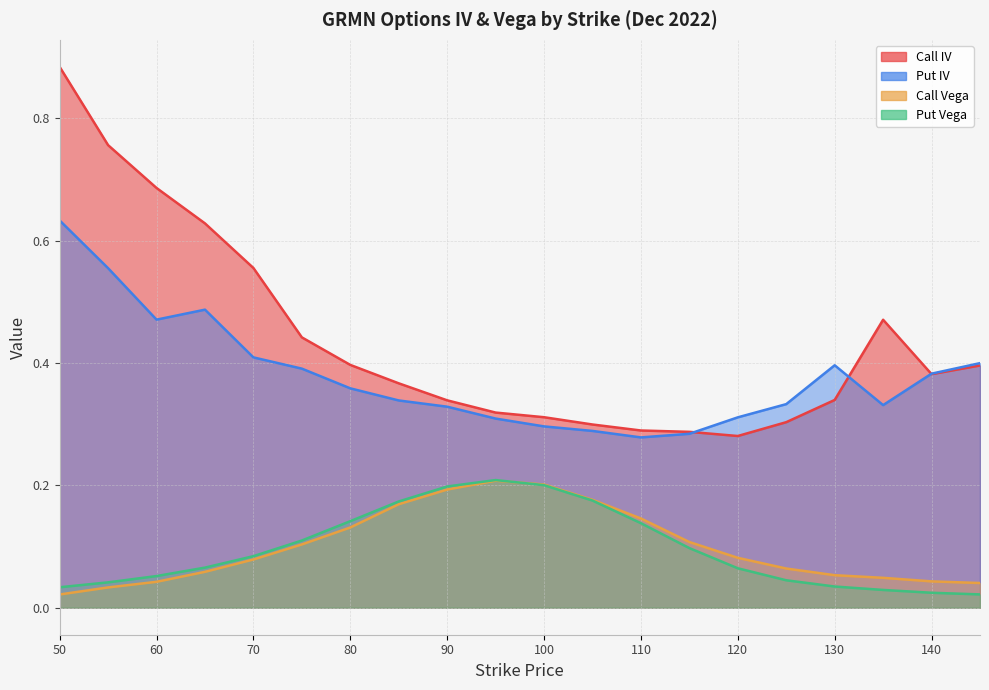

Which series has the widest spread of values?

Call IV